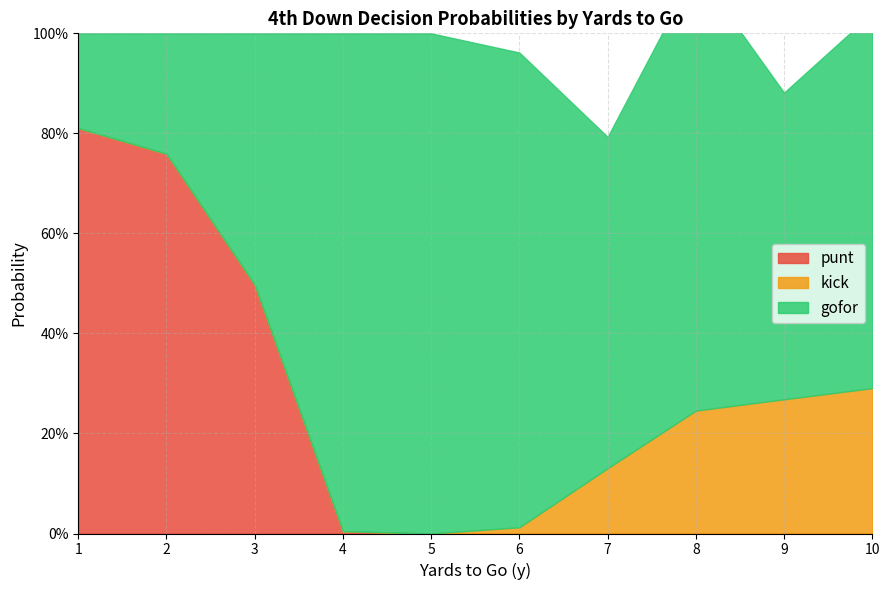

True or false: gofor has more than 1 points higher than both neighbors.

True